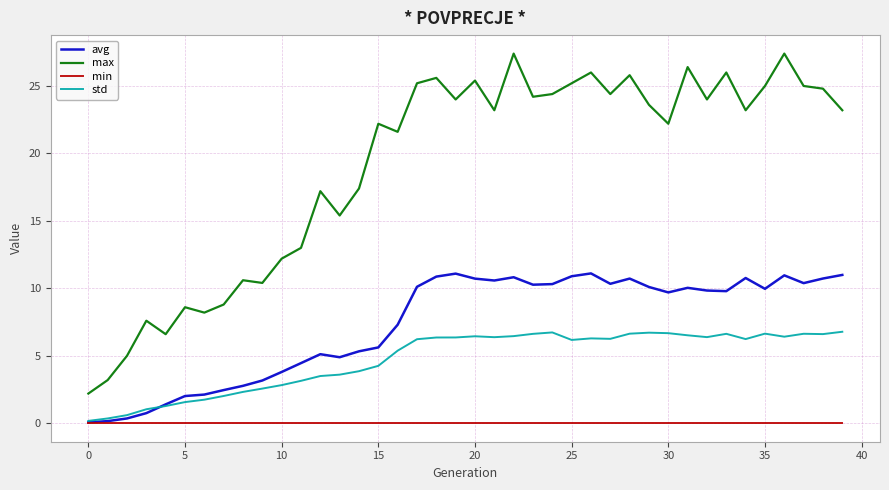

How many values in the avg series are below 9?

17